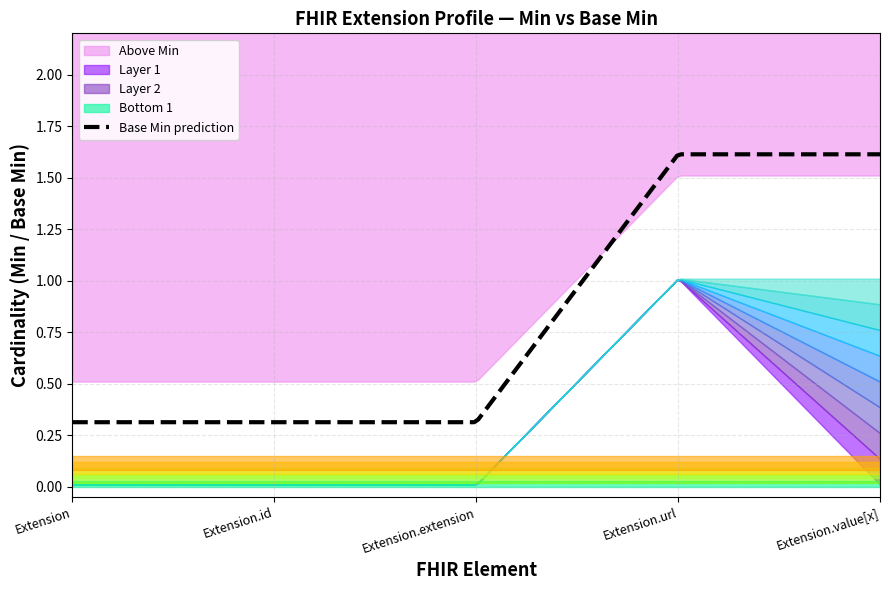

What is the difference between the highest and lowest values at Extension.id?

1